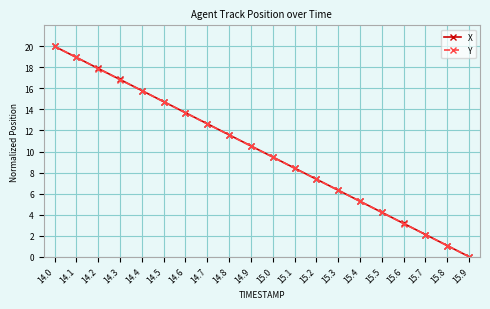

At which label does X first exceed 10?

14.0